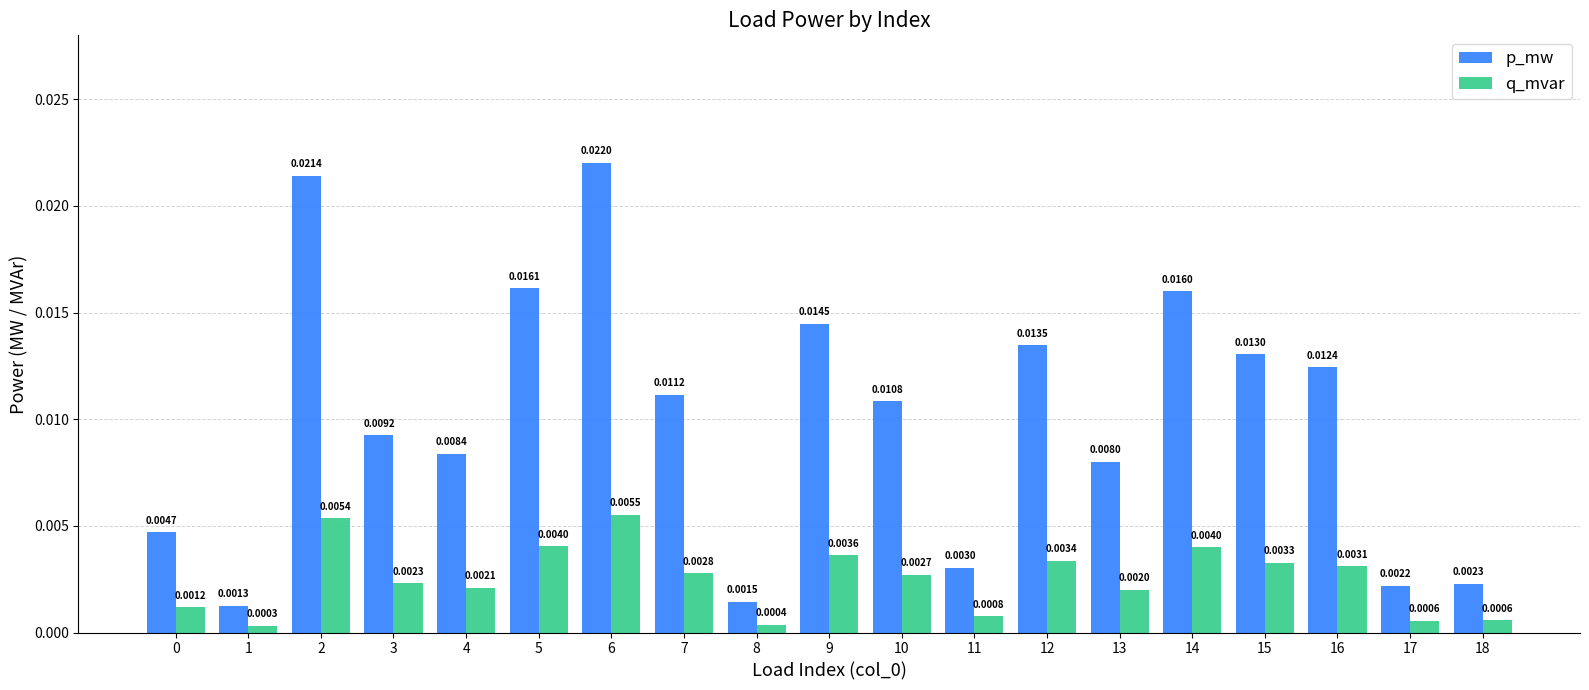

At how many categories does at least one series exceed 0?

19